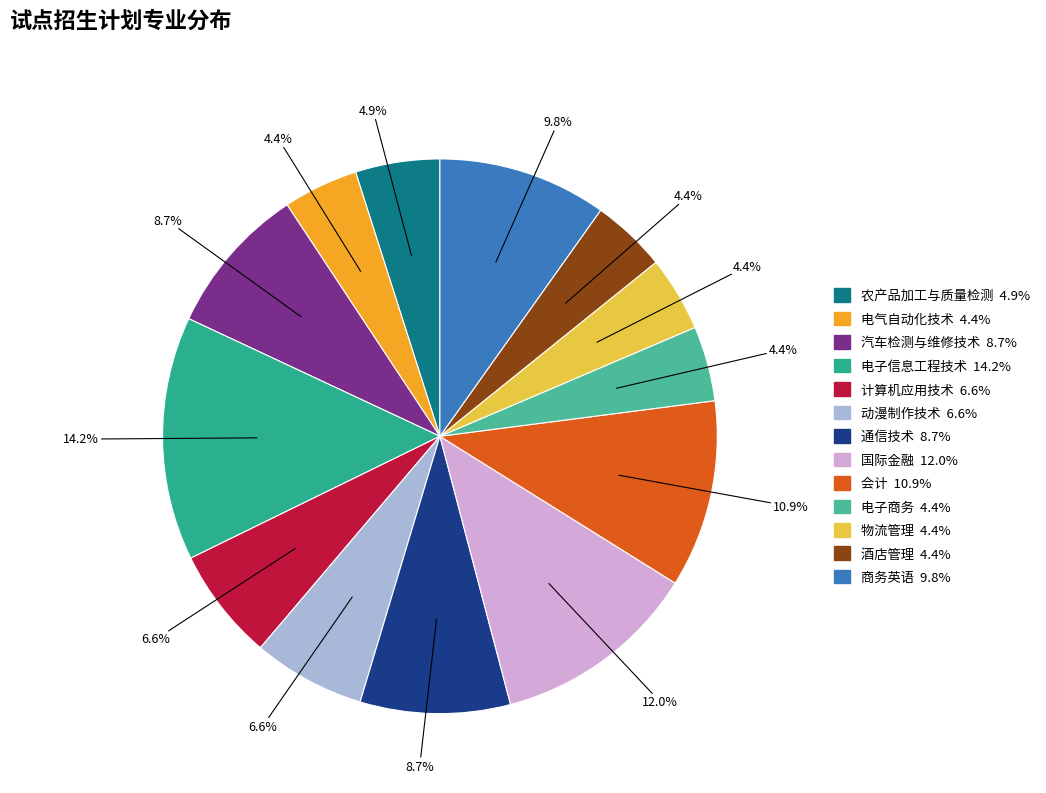

Rank the categories by value from highest to lowest.

电子信息工程技术, 国际金融, 会计, 商务英语, 汽车检测与维修技术, 通信技术, 计算机应用技术, 动漫制作技术, 农产品加工与质量检测, 电气自动化技术, 电子商务, 物流管理, 酒店管理